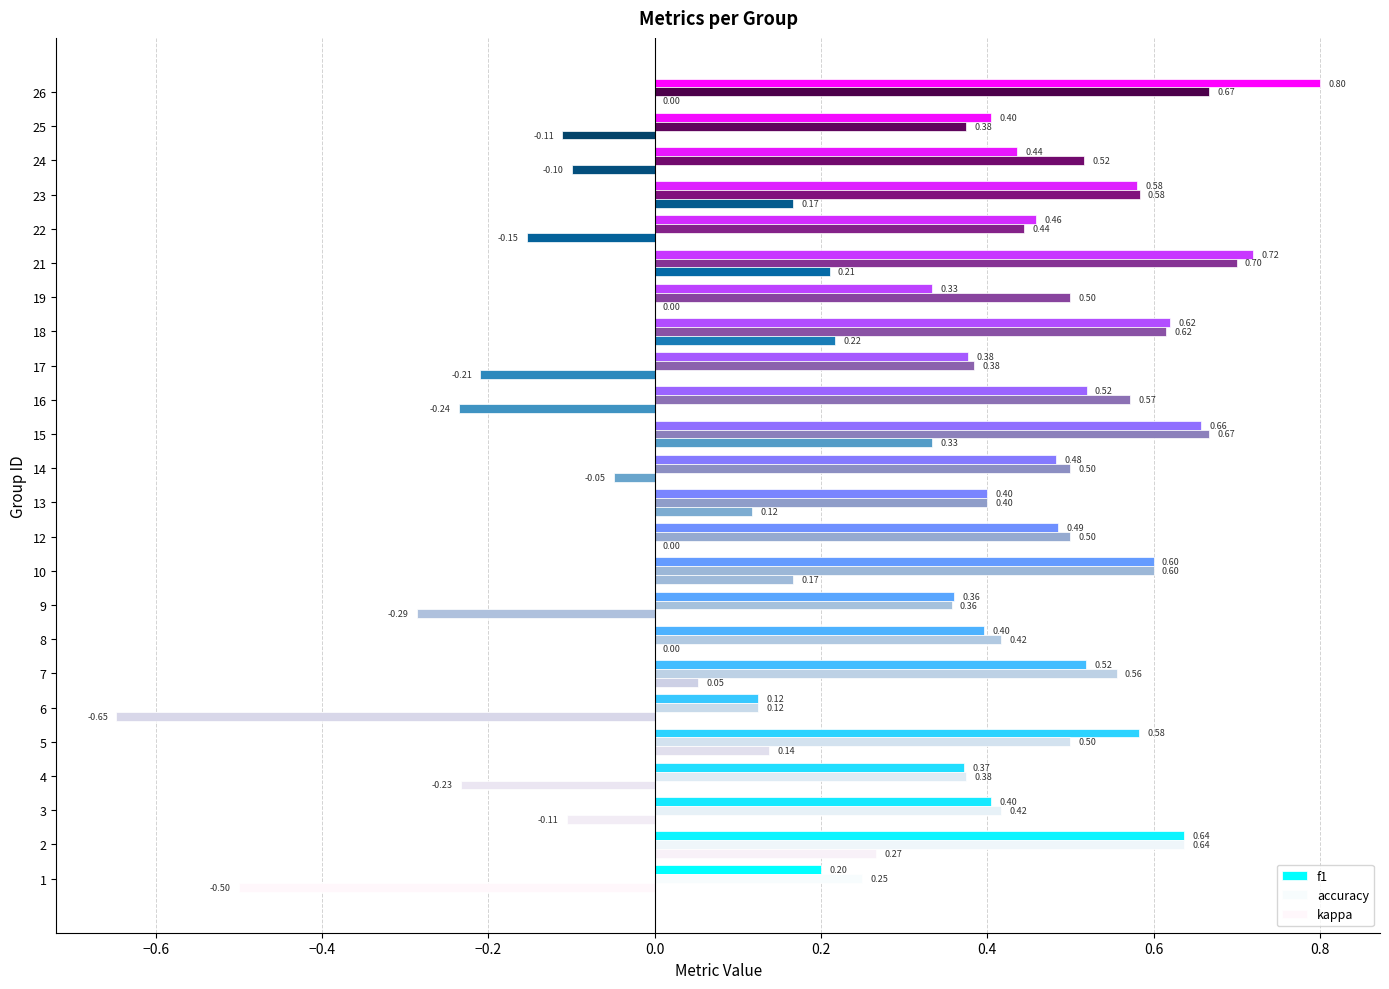

Rank the series at 22 from lowest to highest value.

kappa, accuracy, f1